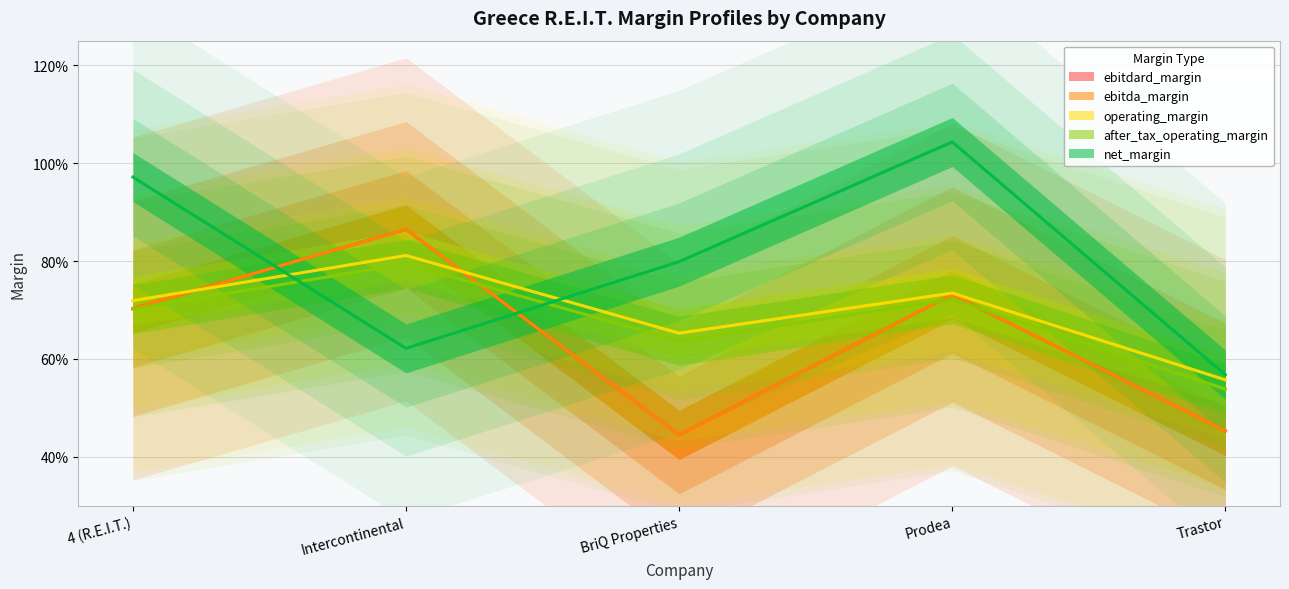

What is the maximum value for after_tax_operating_margin?

0.8